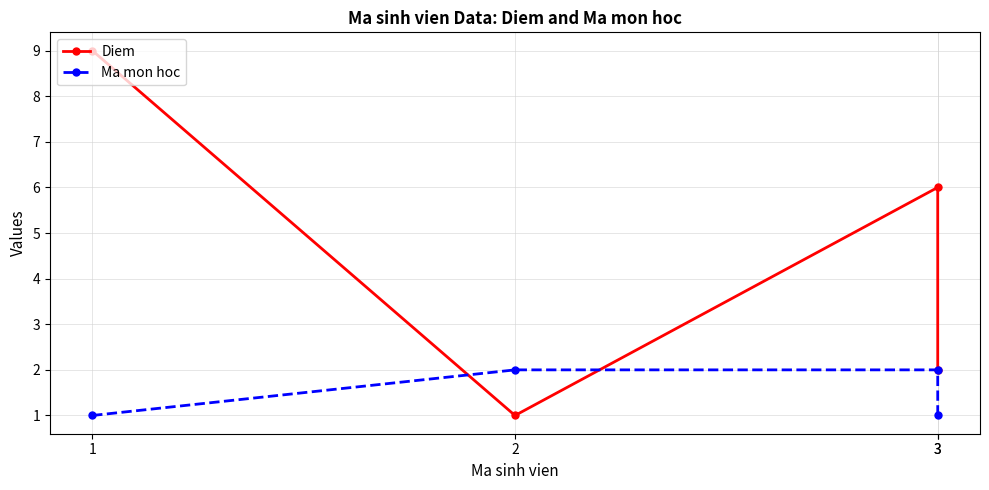

How many lines are shown in the chart?

2